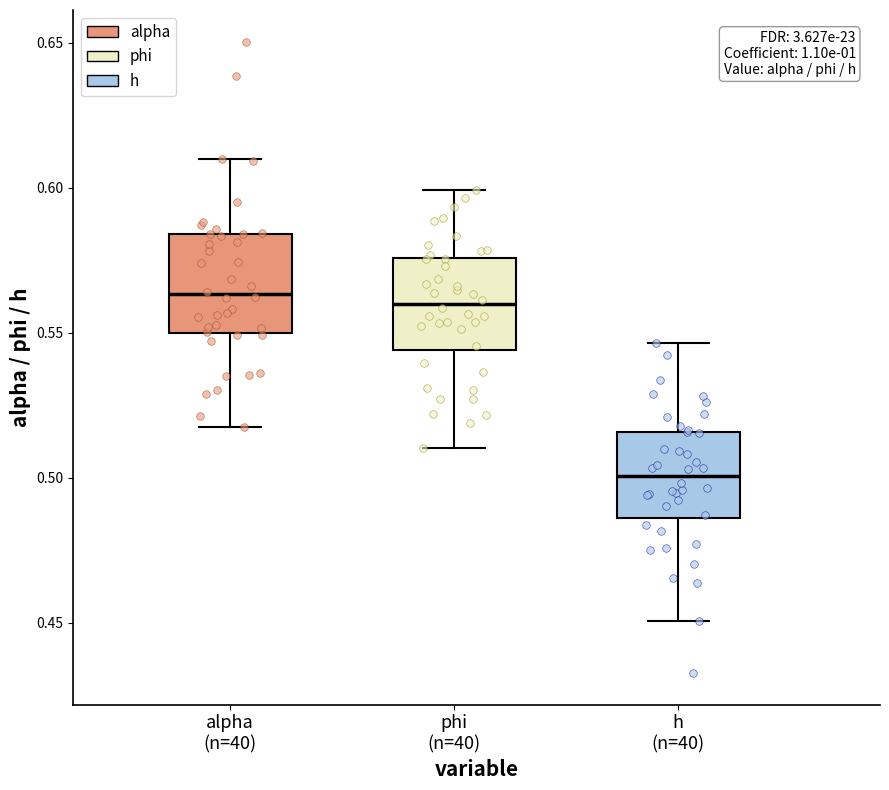

Reading left to right, read every box against the y-axis: the position of its median line, the range the box covers, and the ends of its whiskers. The values are not printed on the chart, so give them approximately, as read against the axis.

alpha (n=40): median 0.565, box 0.550 to 0.585, whiskers 0.520 to 0.610
phi (n=40): median 0.560, box 0.545 to 0.575, whiskers 0.510 to 0.600
h (n=40): median 0.500, box 0.485 to 0.515, whiskers 0.450 to 0.545